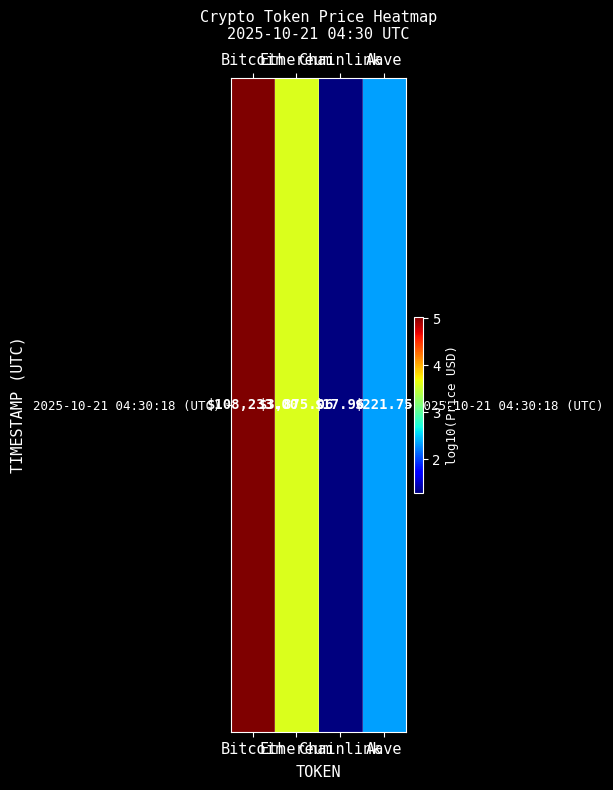

Which category has the highest value across all series?

Bitcoin